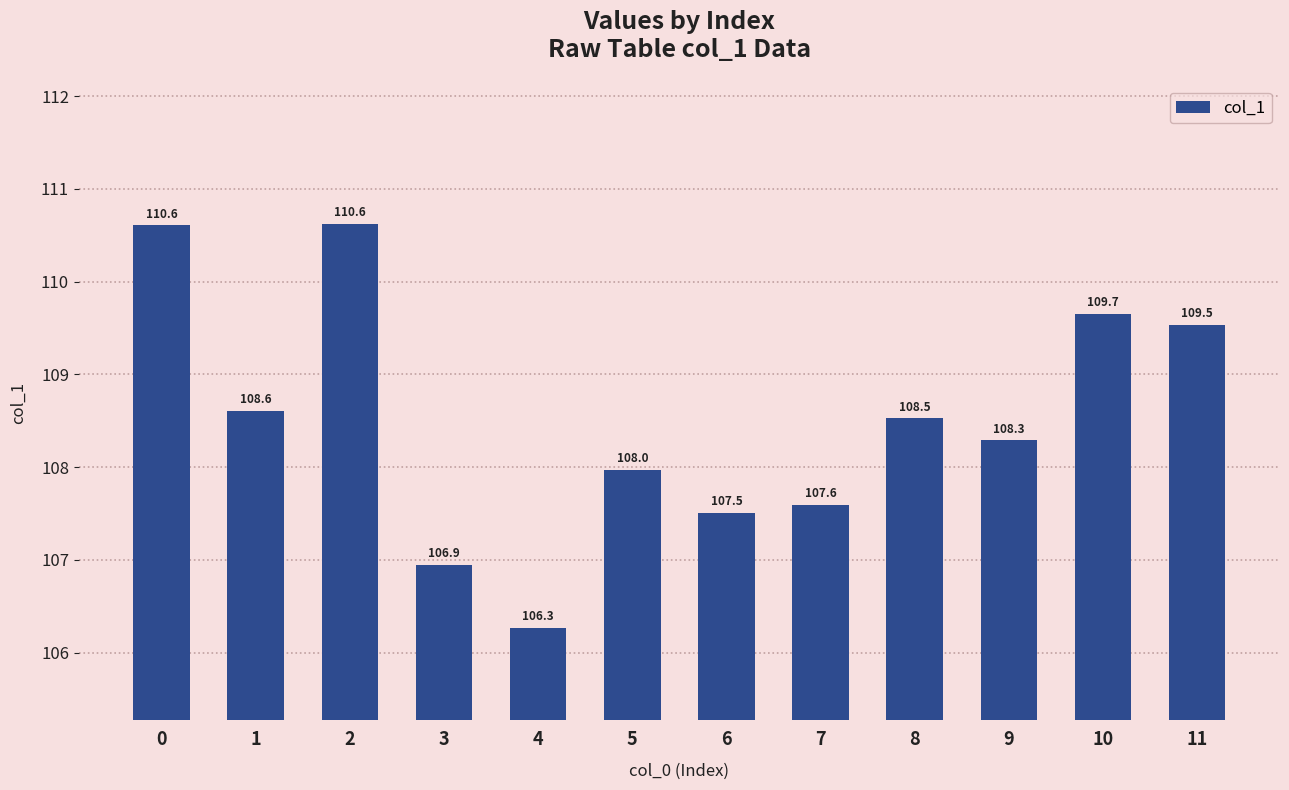

What is the value of the 3rd bar from the left?

110.6